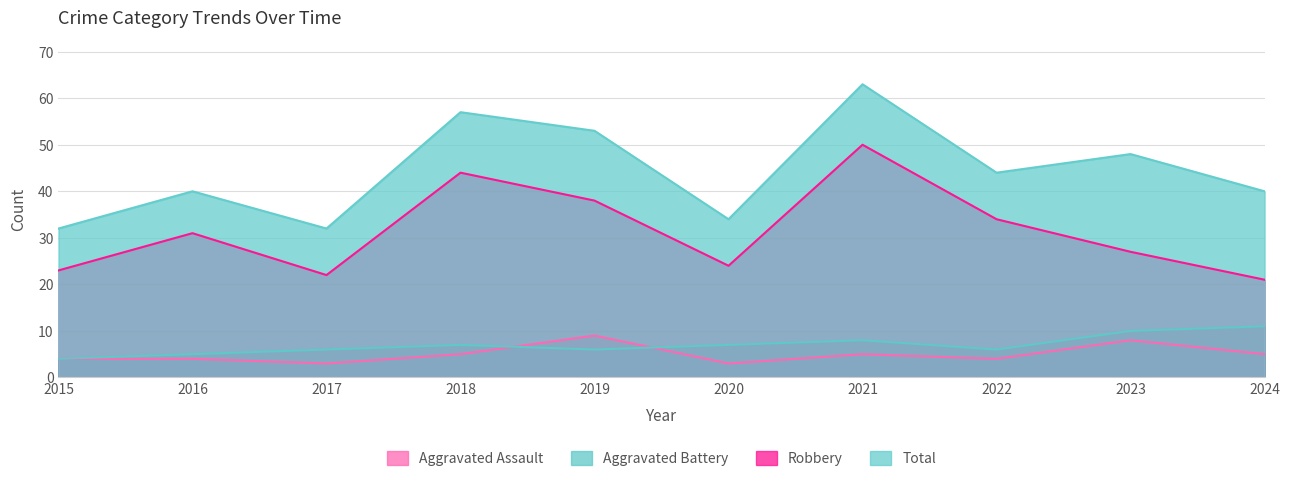

The Robbery series shows 22 at 2017. True or false?

True